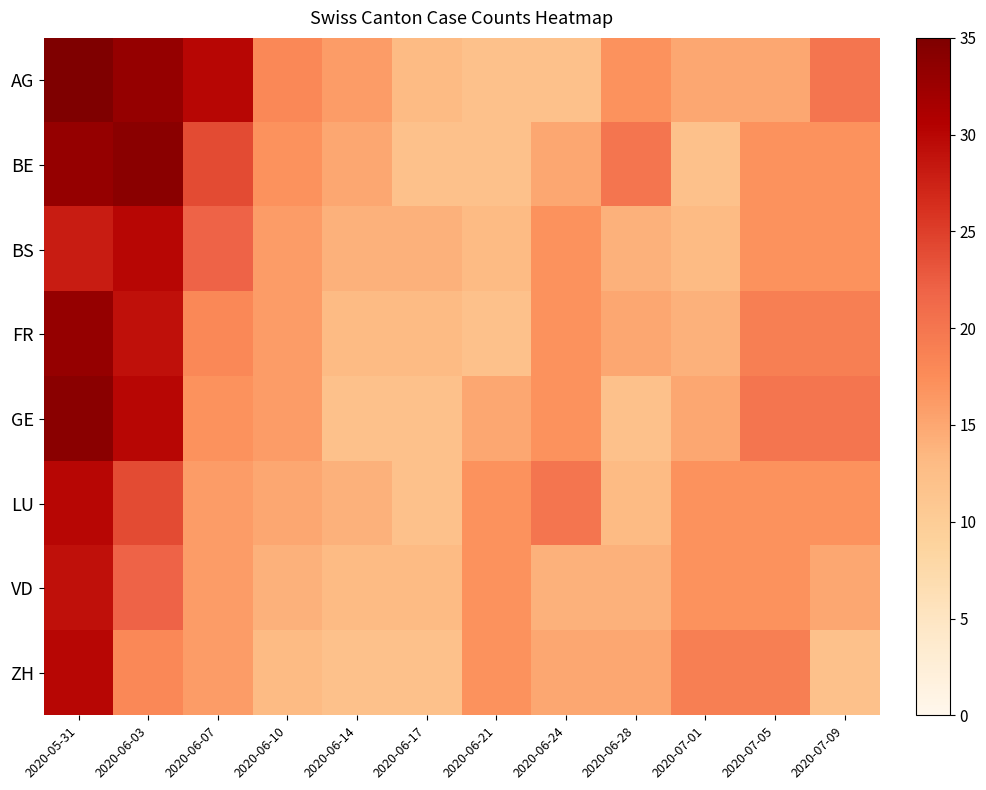

Reading right to left, what are all the values shown in this chart?

AG: 2020-07-09=20	2020-07-05=15	2020-07-01=15	2020-06-28=17	2020-06-24=12	2020-06-21=12	2020-06-17=13	2020-06-14=16	2020-06-10=18	2020-06-07=30	2020-06-03=33	2020-05-31=35
BE: 2020-07-09=17	2020-07-05=17	2020-07-01=12	2020-06-28=20	2020-06-24=15	2020-06-21=12	2020-06-17=12	2020-06-14=15	2020-06-10=17	2020-06-07=24	2020-06-03=34	2020-05-31=33
BS: 2020-07-09=17	2020-07-05=17	2020-07-01=13	2020-06-28=14	2020-06-24=17	2020-06-21=13	2020-06-17=14	2020-06-14=14	2020-06-10=16	2020-06-07=22	2020-06-03=30	2020-05-31=28
FR: 2020-07-09=19	2020-07-05=19	2020-07-01=14	2020-06-28=15	2020-06-24=17	2020-06-21=12	2020-06-17=13	2020-06-14=13	2020-06-10=16	2020-06-07=18	2020-06-03=29	2020-05-31=33
GE: 2020-07-09=20	2020-07-05=20	2020-07-01=15	2020-06-28=12	2020-06-24=17	2020-06-21=15	2020-06-17=12	2020-06-14=12	2020-06-10=16	2020-06-07=17	2020-06-03=30	2020-05-31=34
LU: 2020-07-09=17	2020-07-05=17	2020-07-01=17	2020-06-28=13	2020-06-24=20	2020-06-21=17	2020-06-17=12	2020-06-14=14	2020-06-10=15	2020-06-07=16	2020-06-03=24	2020-05-31=30
VD: 2020-07-09=15	2020-07-05=17	2020-07-01=17	2020-06-28=14	2020-06-24=14	2020-06-21=17	2020-06-17=13	2020-06-14=13	2020-06-10=14	2020-06-07=16	2020-06-03=22	2020-05-31=29
ZH: 2020-07-09=12	2020-07-05=19	2020-07-01=19	2020-06-28=15	2020-06-24=15	2020-06-21=17	2020-06-17=12	2020-06-14=12	2020-06-10=13	2020-06-07=16	2020-06-03=18	2020-05-31=30